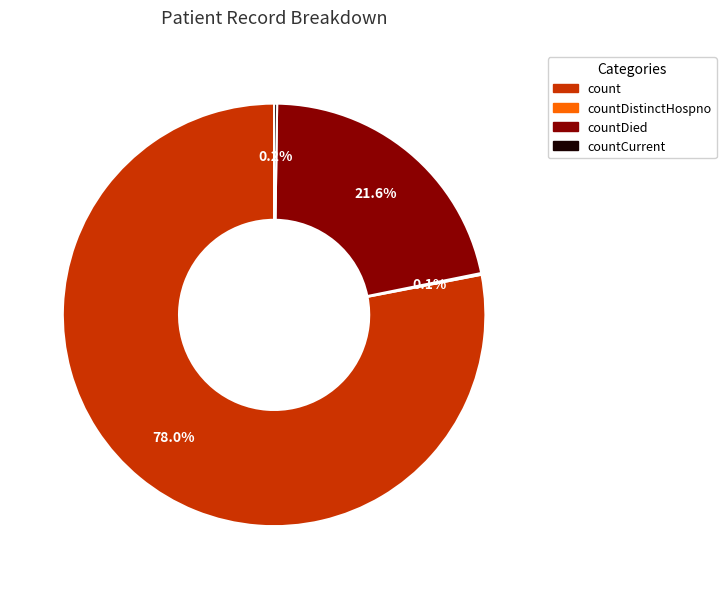

Is there any slice that represents more than half of the pie?

Yes